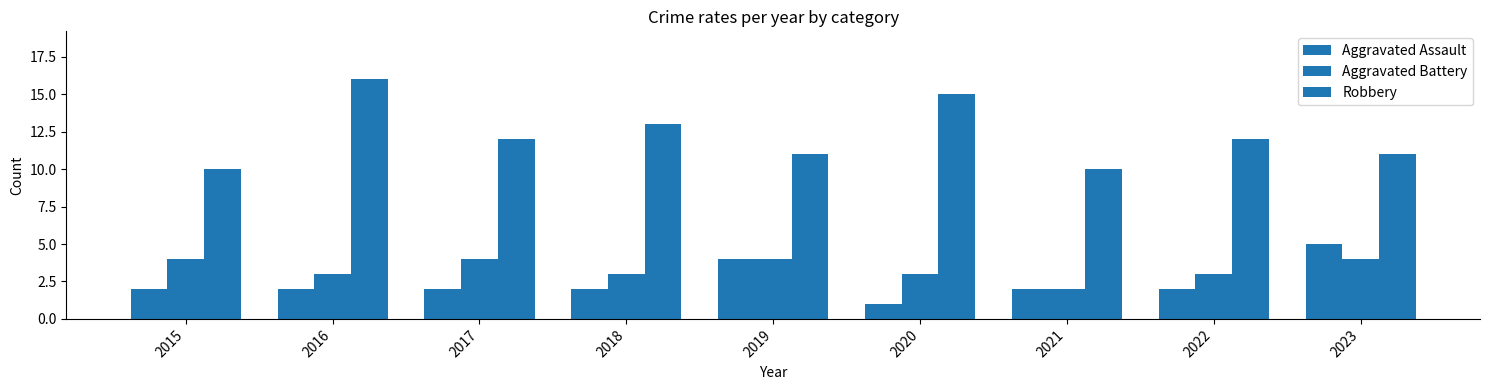

Count the Aggravated Assault values in the range 2 to 3.

6